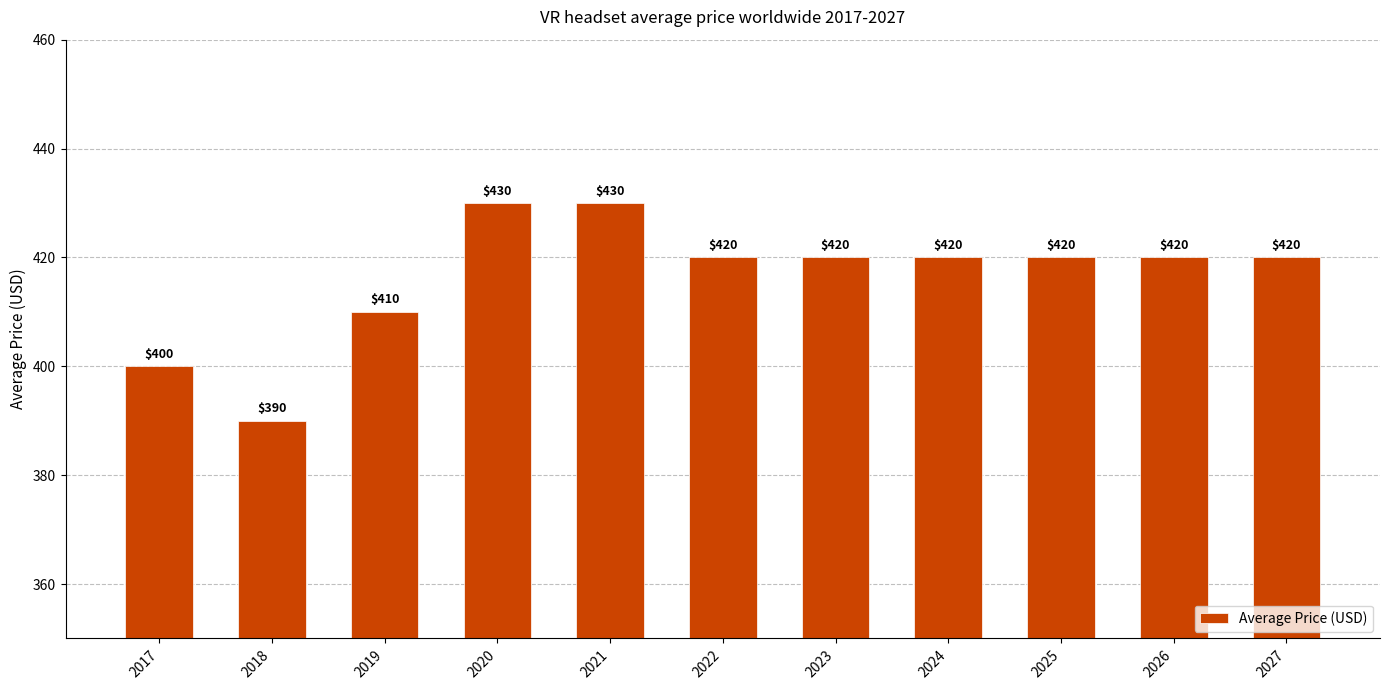

The chart shows a value of 420 at 2027. True or false?

True